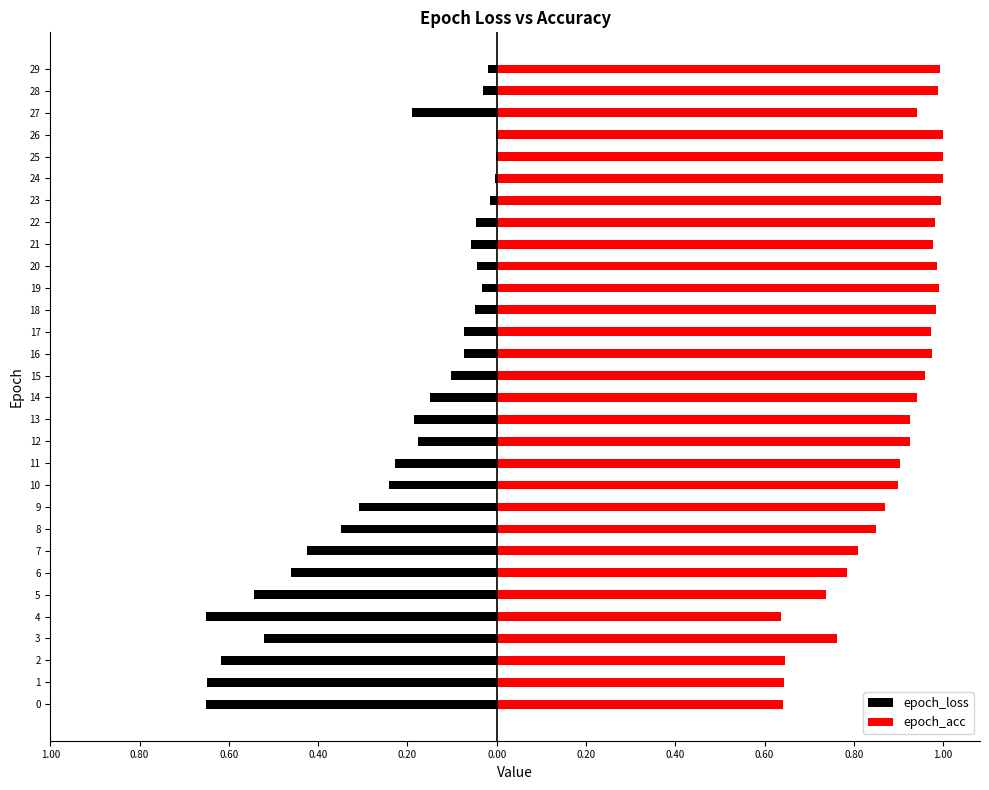

What is the maximum value for epoch_acc?

1.0